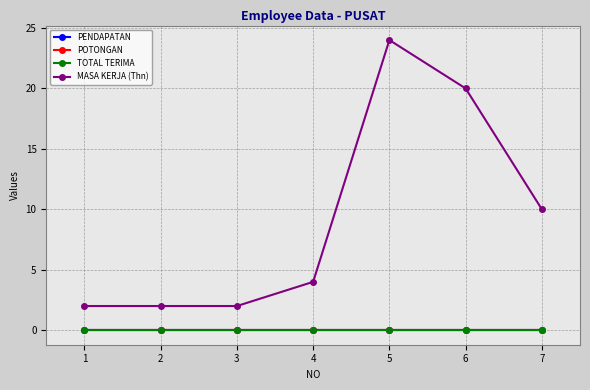

Does the chart have visible grid lines?

Yes